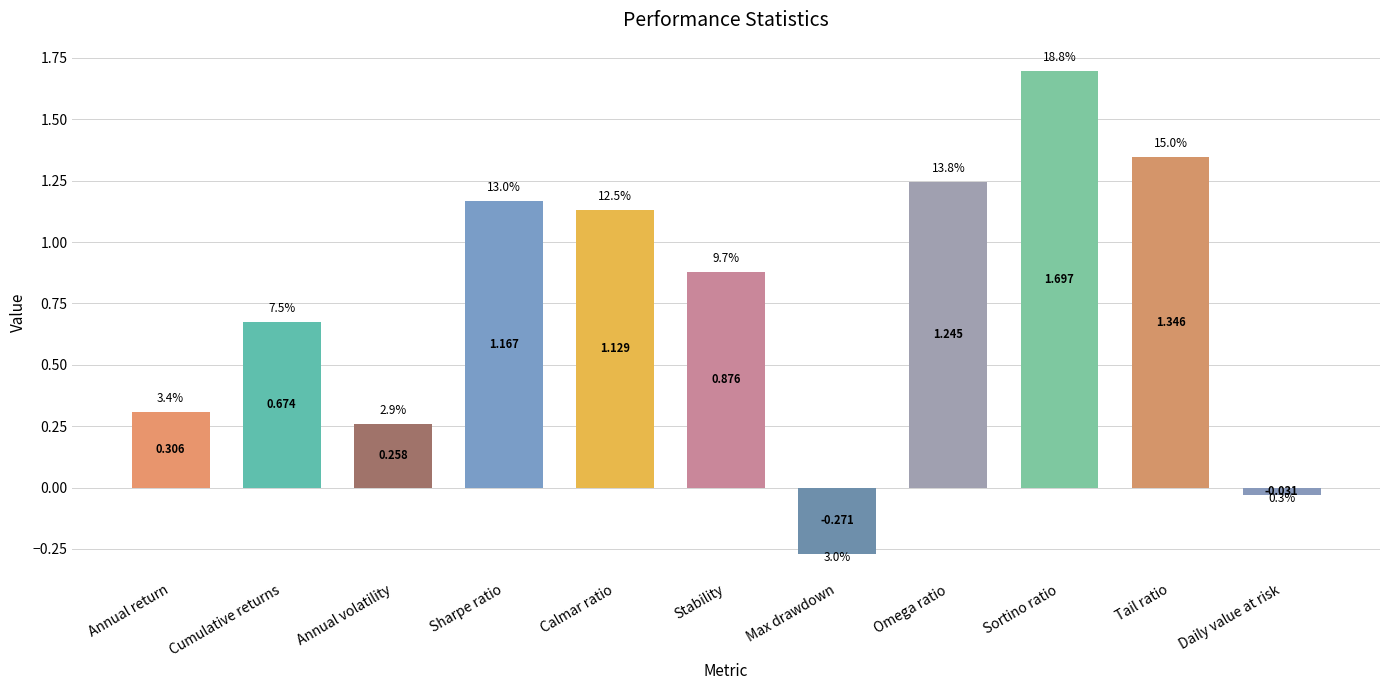

Between Tail ratio and Cumulative returns, which is larger?

Tail ratio